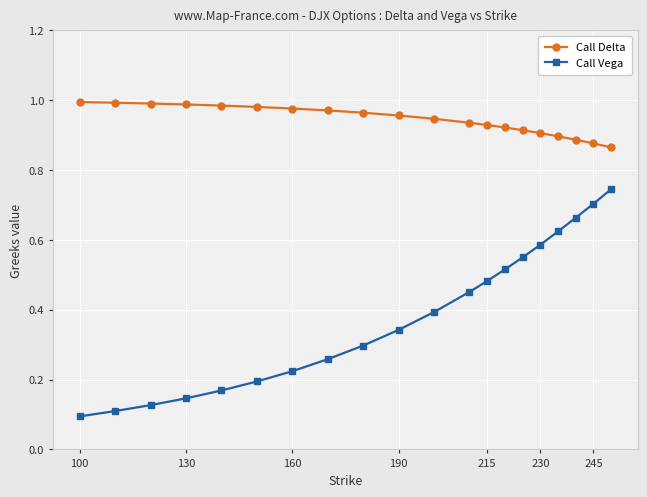

List the series in order of their peak value, lowest first.

Call Vega, Call Delta